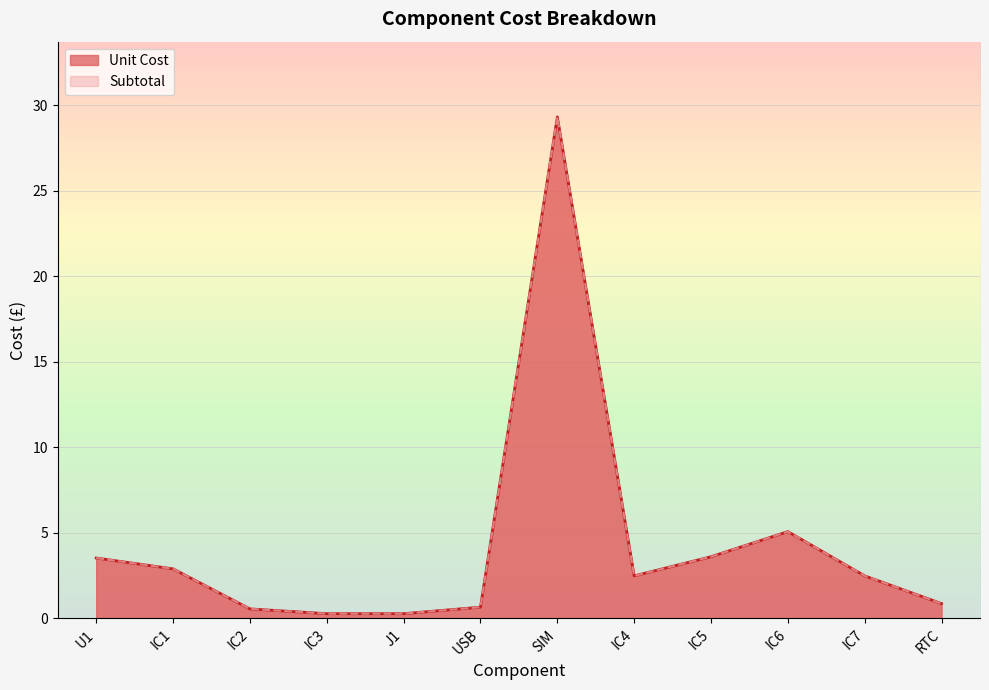

True or false: Subtotal and Unit Cost intersect in this chart.

False